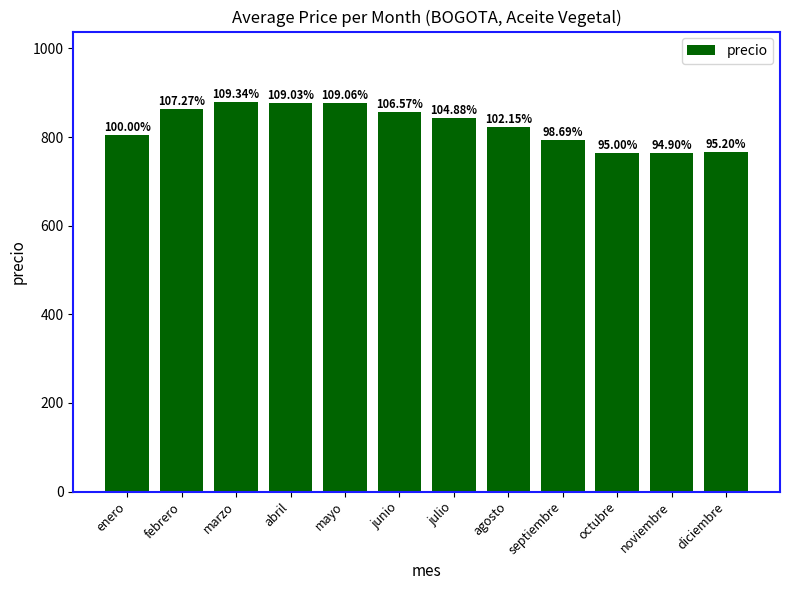

Where does the data first go above 843?

febrero